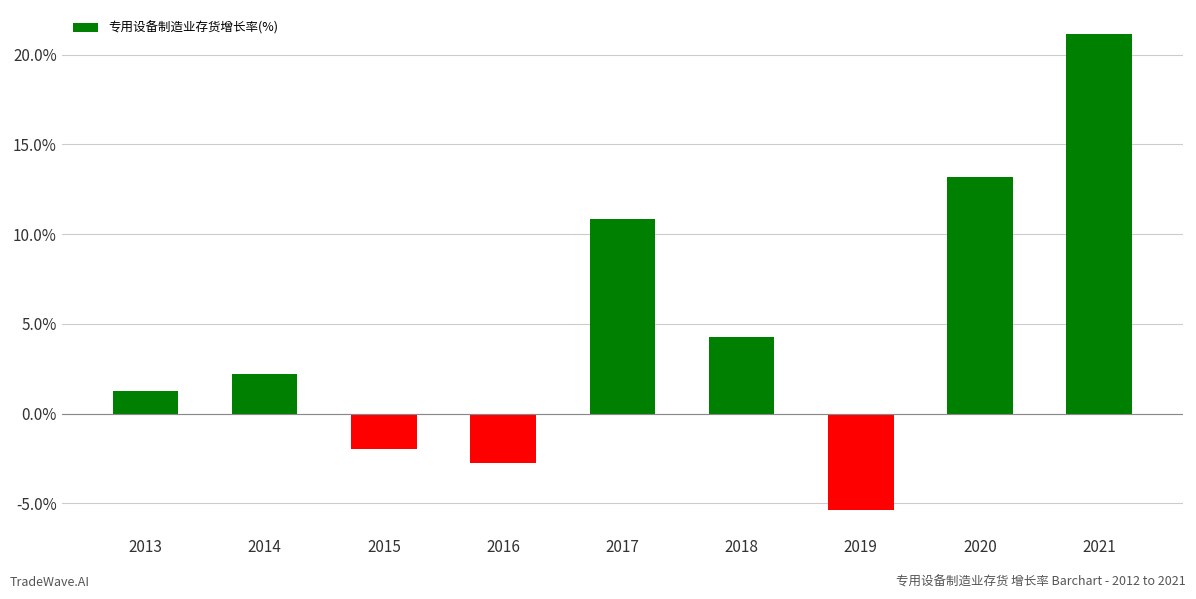

Is it true that the value at 2020 is 20.1?

False